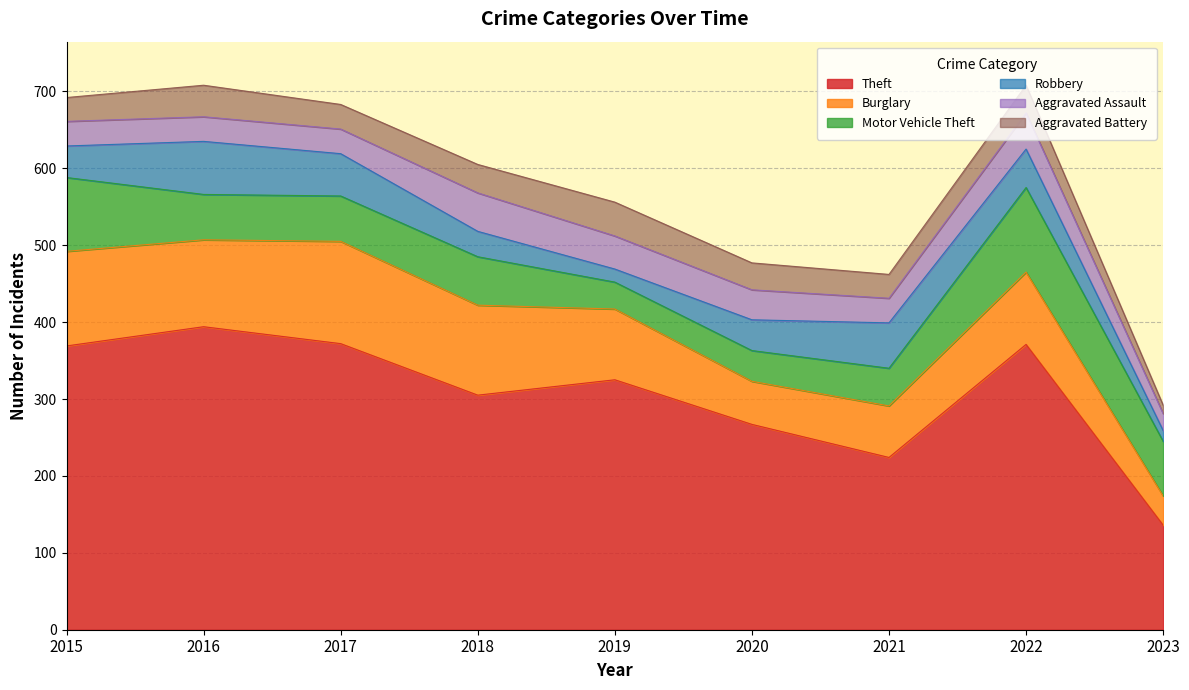

What is the difference between the Aggravated Battery values at 2019 and 2021?

13